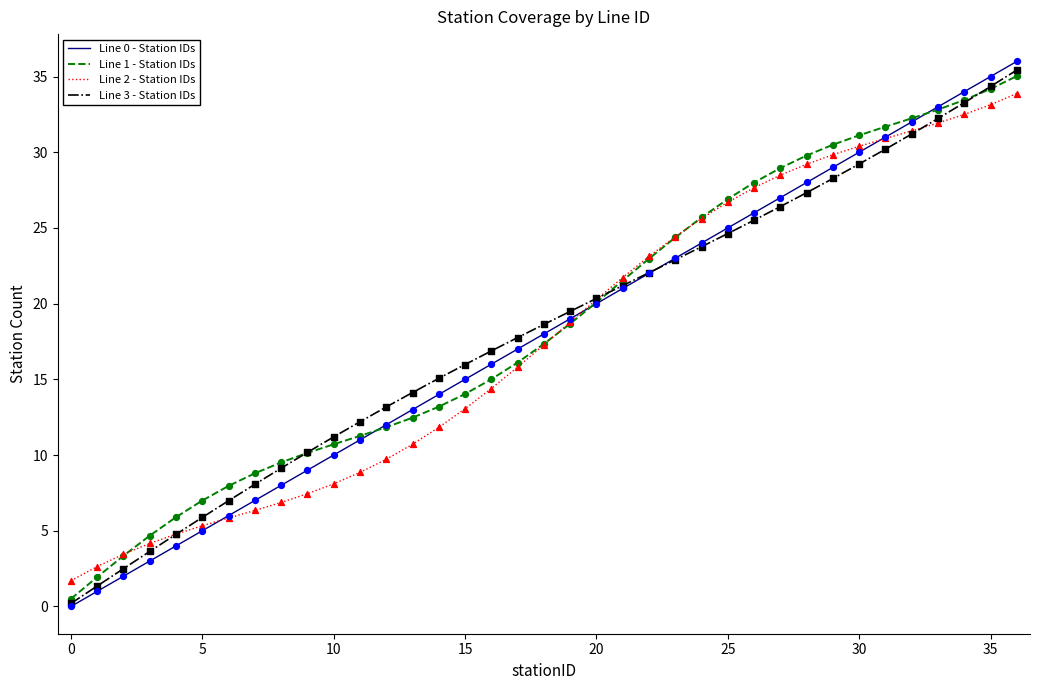

Which series has the widest spread of values?

Line 0 - Station IDs